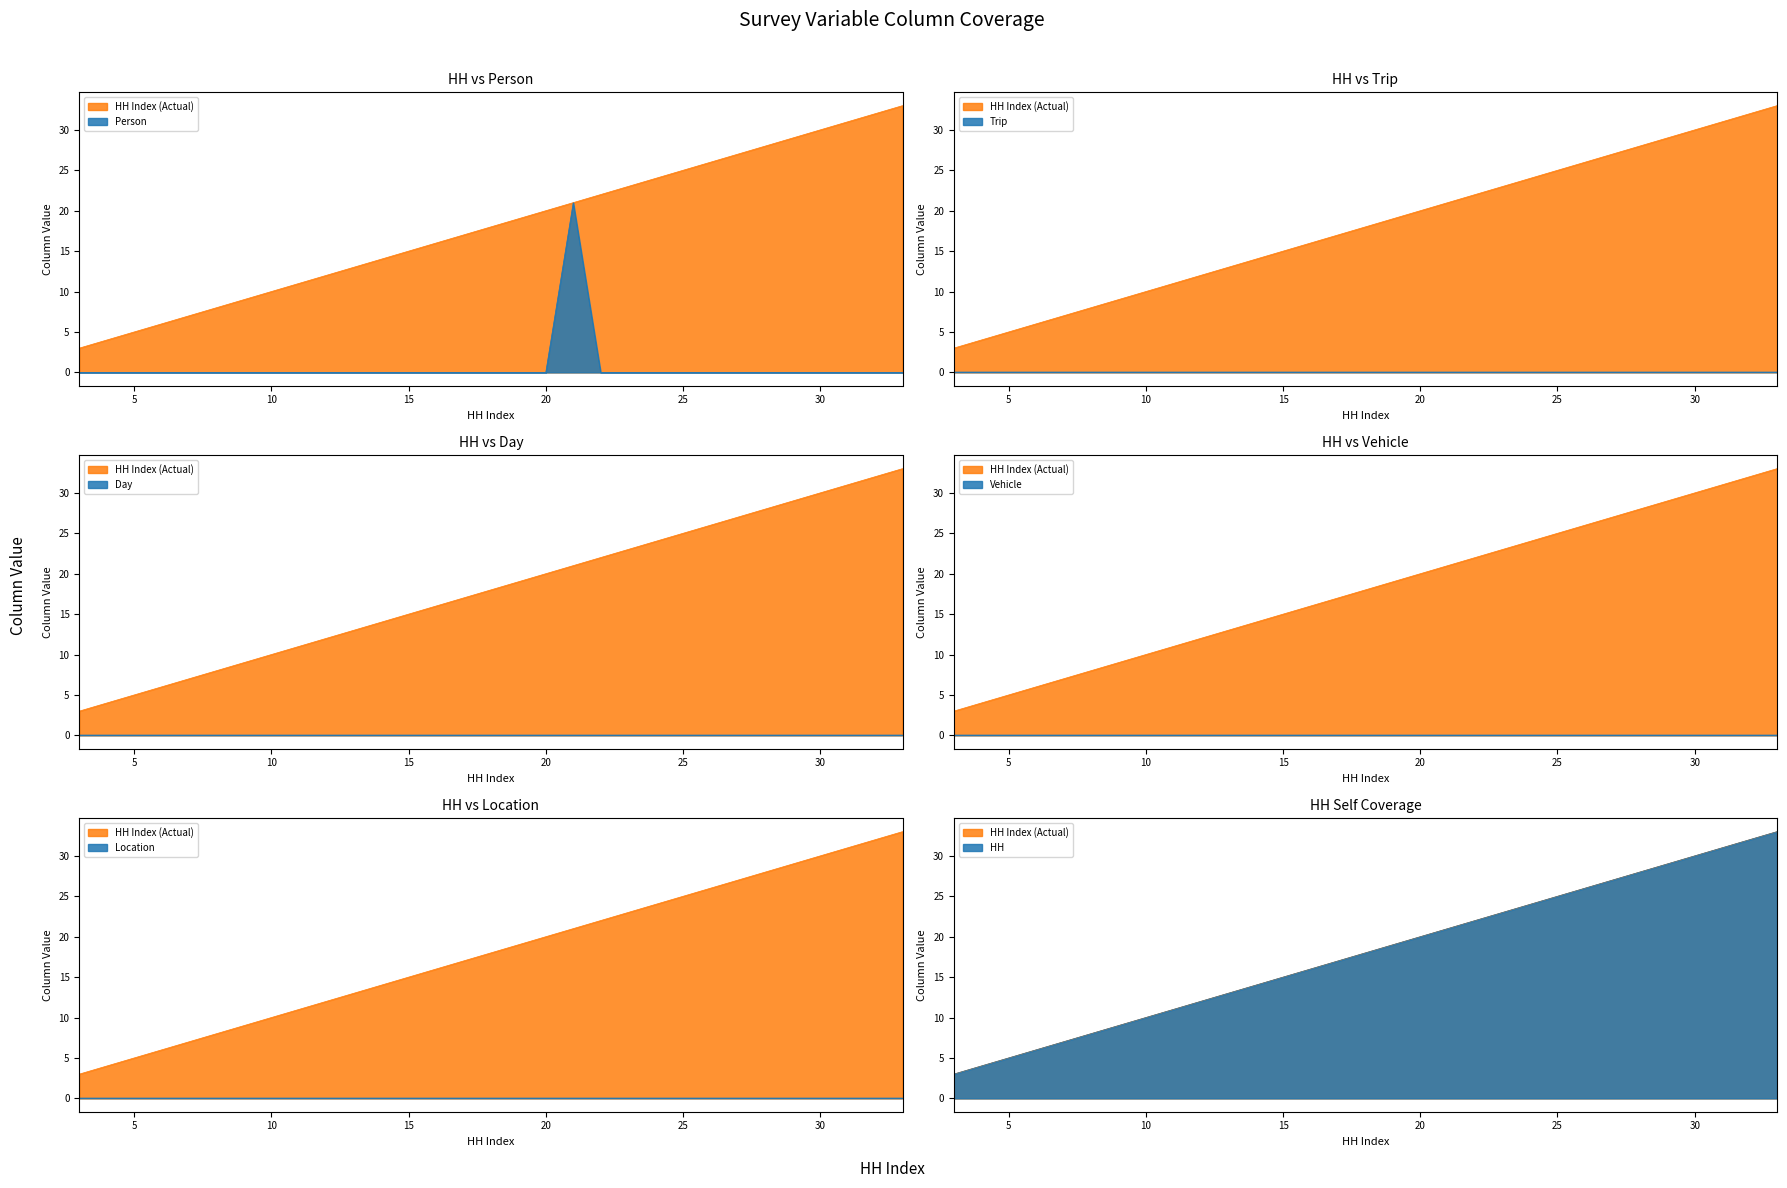

True or false: hh has a value of 5 at 15.

False